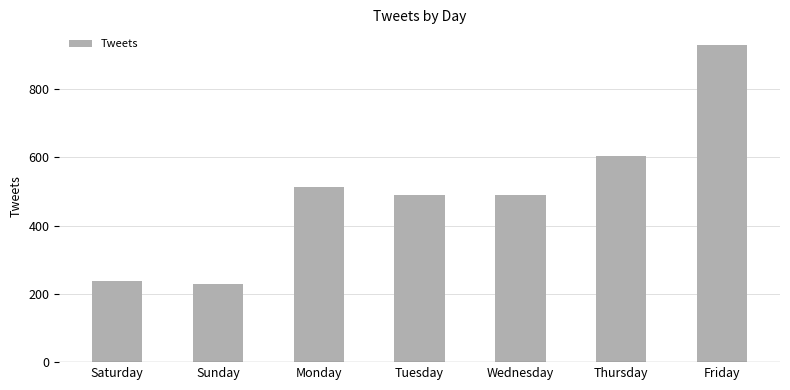

The value at Monday is 830. True or false?

False